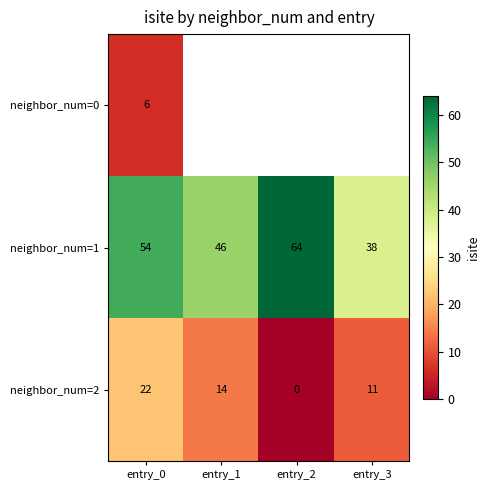

Is it true that neighbor_num=1 equals 74 at entry_0?

False